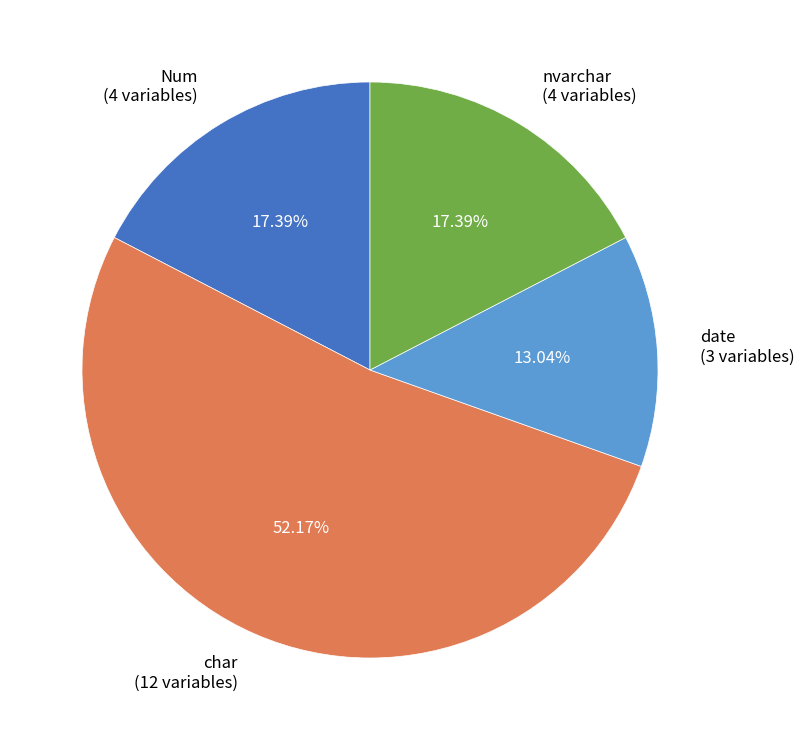

Does any single category account for the majority?

Yes